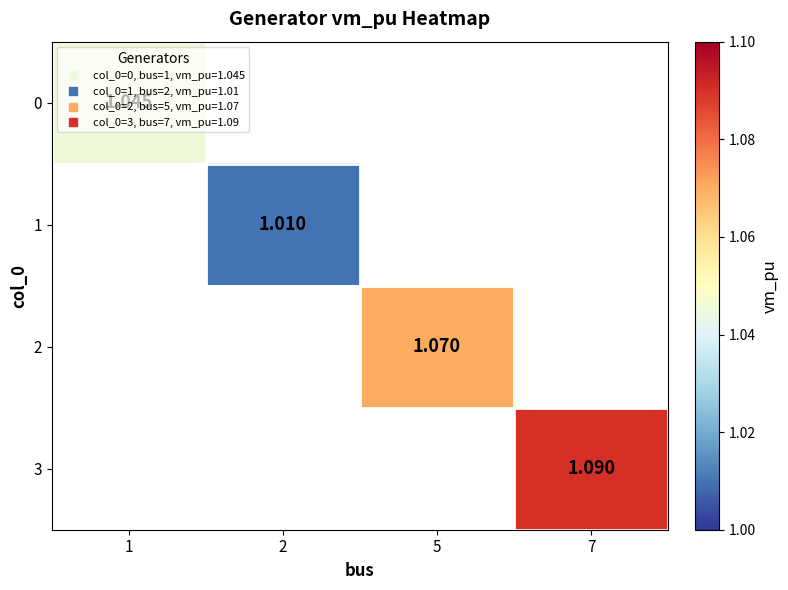

At which label does 0 reach its minimum?

1